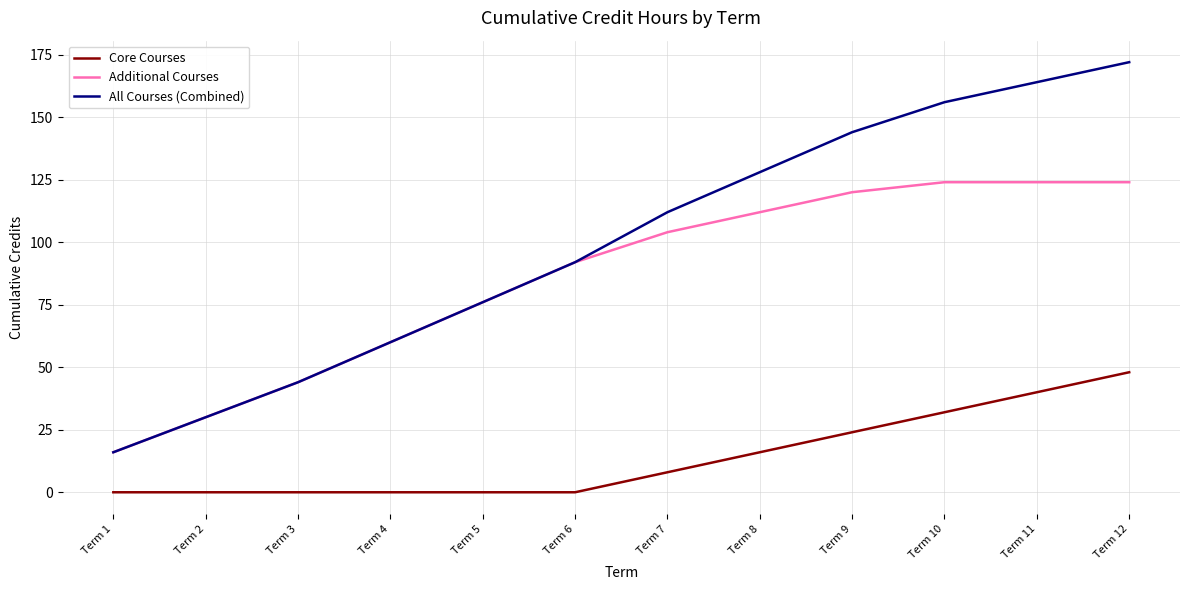

True or false: All Courses (Combined) has a value of 164 at Term 11.

True